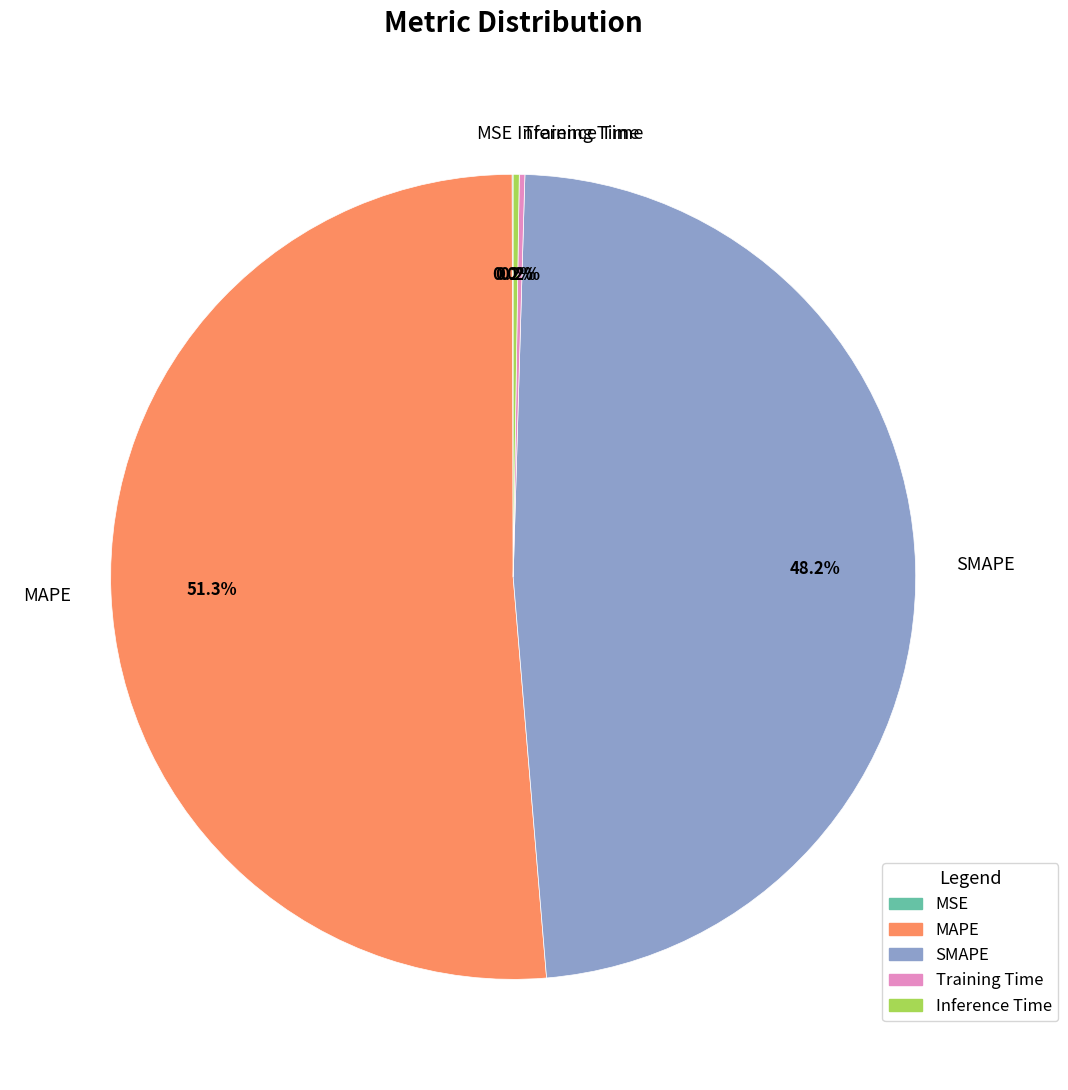

Which category accounts for the majority?

MAPE